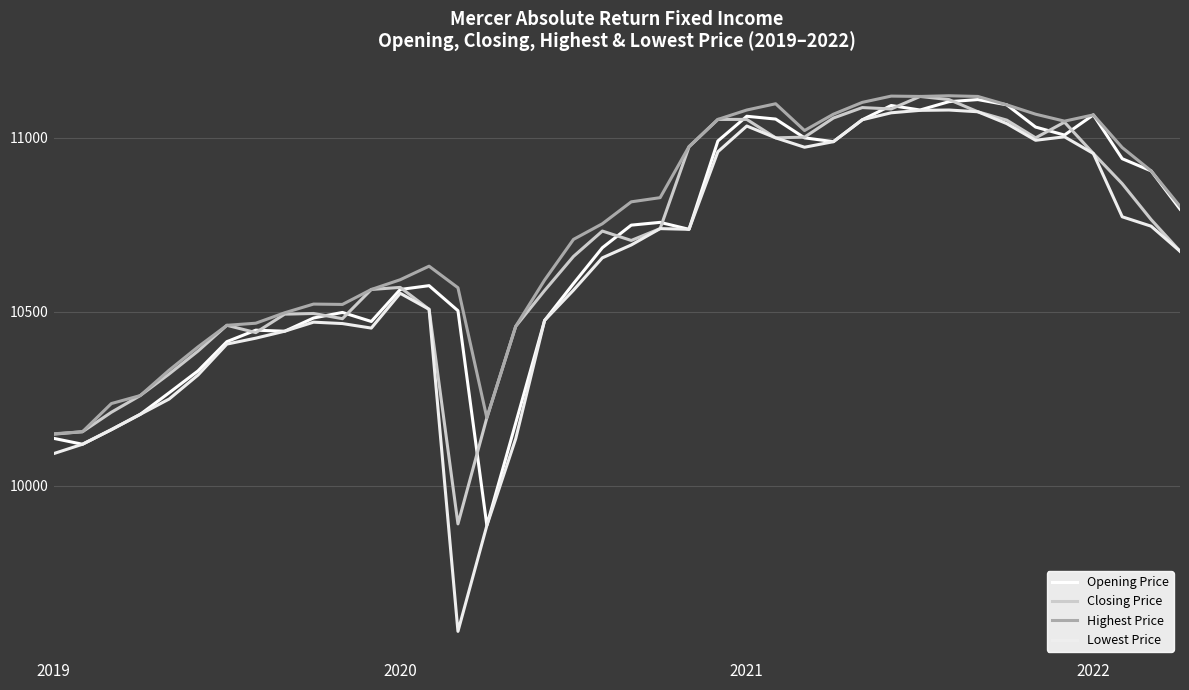

Reading right to left, what are all the values shown in this chart?

Opening Price: 10795	10905	10940	11066	11008	11031	11095	11110	11104	11080	11093	11052	10989	11000	11054	11062	10991	10737	10757	10749	10684	10581	10475	10180	9886	10503	10575	10564	10472	10498	10482	10444	10447	10414	10330	10267	10205	10161	10119	10136
Closing Price: 10674	10765	10868	10955	11045	11000	11051	11075	11110	11119	11083	11087	11057	11002	11000	11053	11053	10974	10739	10705	10732	10659	10561	10458	10195	9890	10507	10570	10564	10480	10495	10493	10440	10461	10387	10321	10259	10211	10155	10148
Highest Price: 10803	10905	10972	11066	11048	11068	11095	11119	11121	11119	11120	11102	11068	11021	11098	11080	11053	10975	10828	10816	10753	10708	10591	10458	10195	10569	10631	10592	10564	10521	10522	10497	10467	10461	10399	10332	10259	10236	10155	10149
Lowest Price: 10674	10746	10773	10955	11003	10993	11041	11075	11080	11079	11072	11052	10989	10973	11000	11034	10960	10737	10739	10692	10655	10562	10475	10135	9885	9581	10507	10553	10453	10466	10470	10444	10424	10407	10318	10249	10205	10161	10119	10092